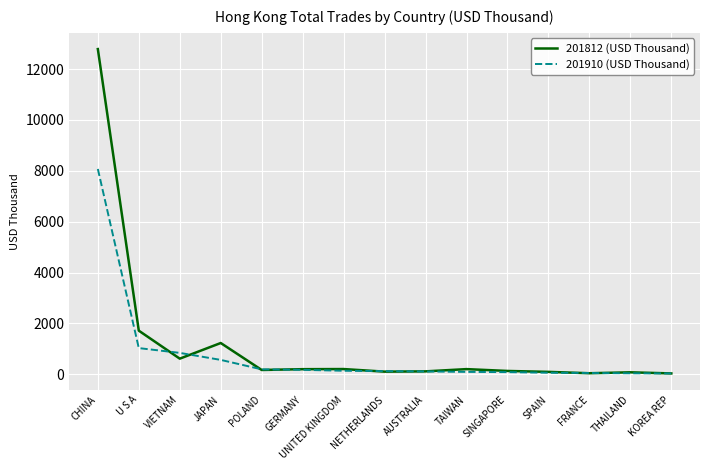

Which series changed the most between U S A and POLAND?

201812 (USD Thousand)